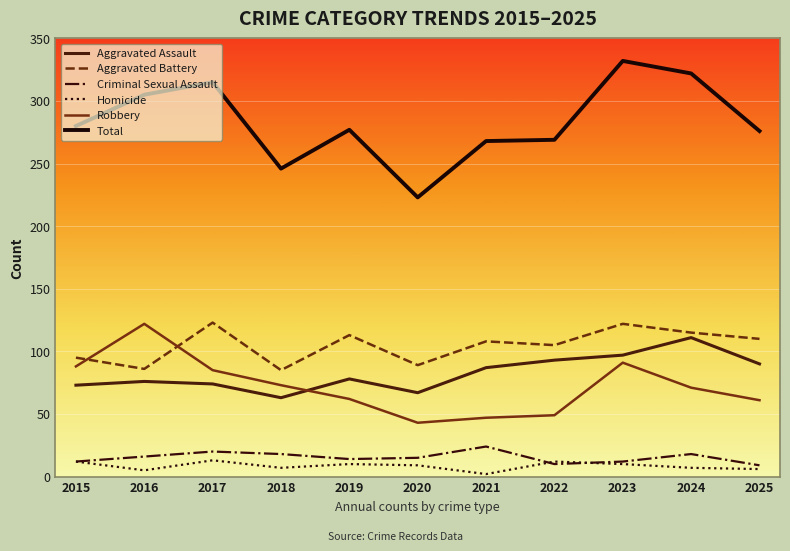

What is the maximum value shown in the chart?

332